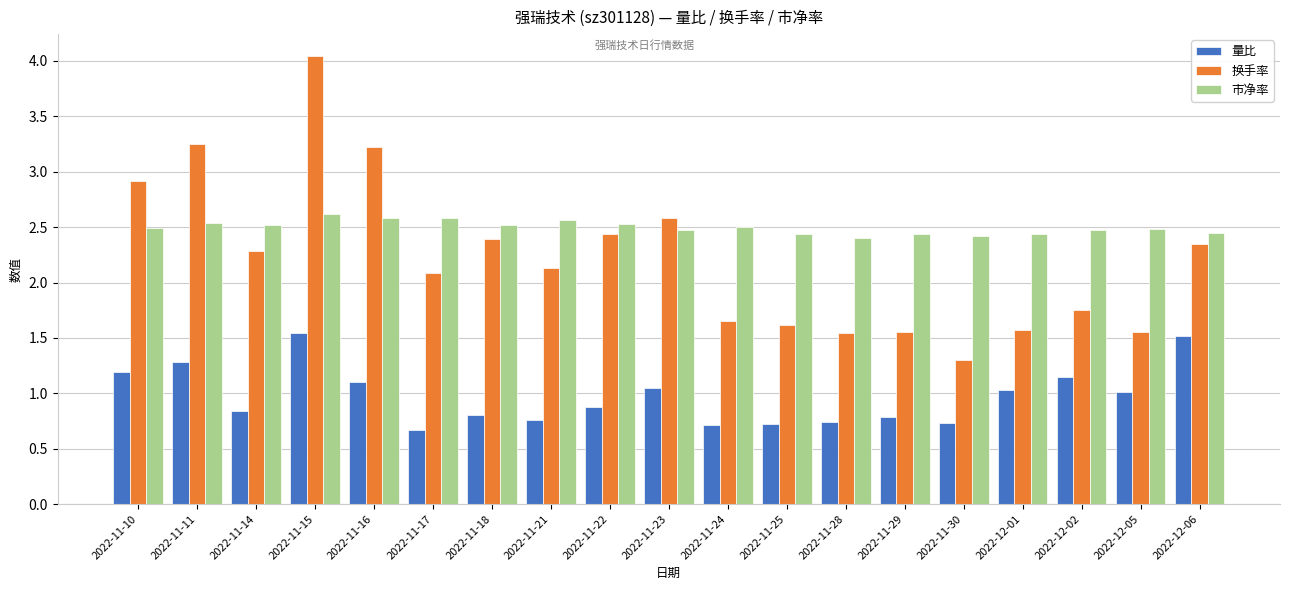

What is the label of the 7th bar from the left?

2022-11-18